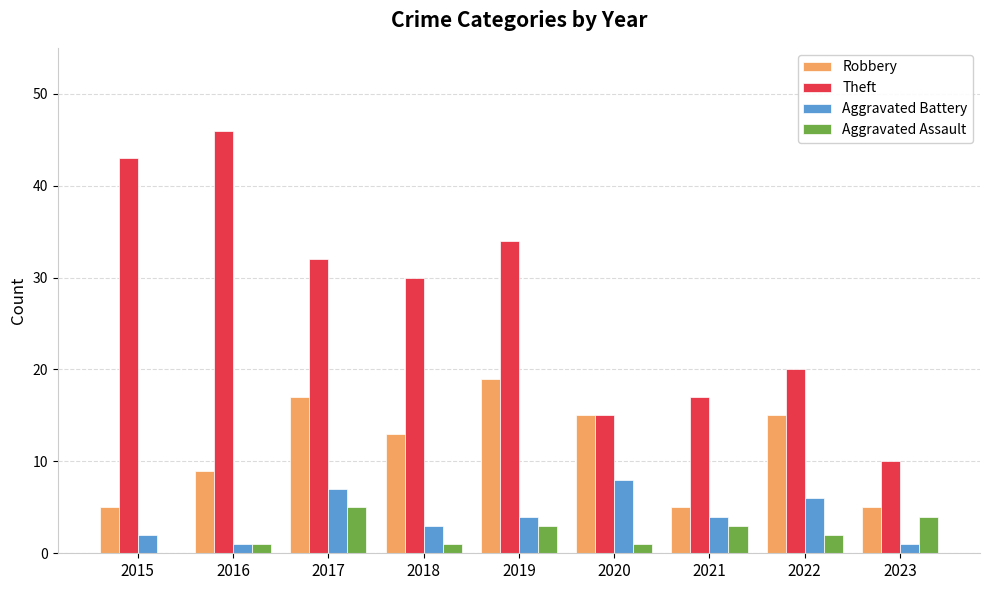

Which series has the widest spread of values?

Theft